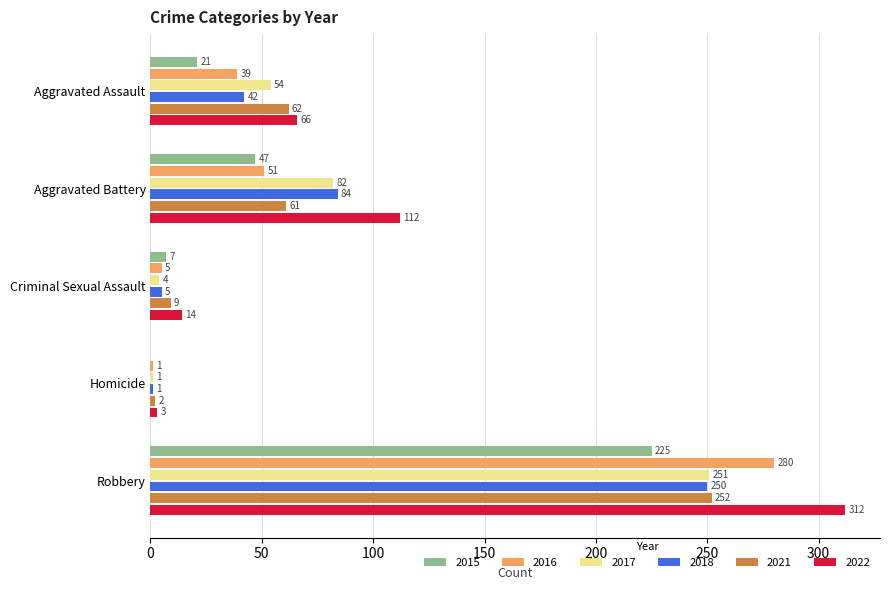

What is the greatest value displayed?

312